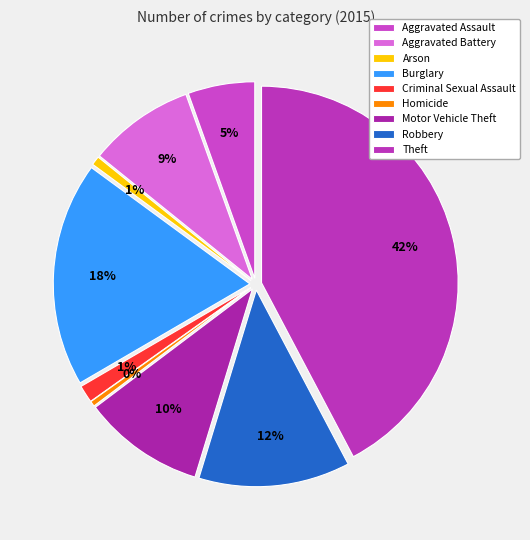

What percentage do Robbery and Arson together represent?

13.2%